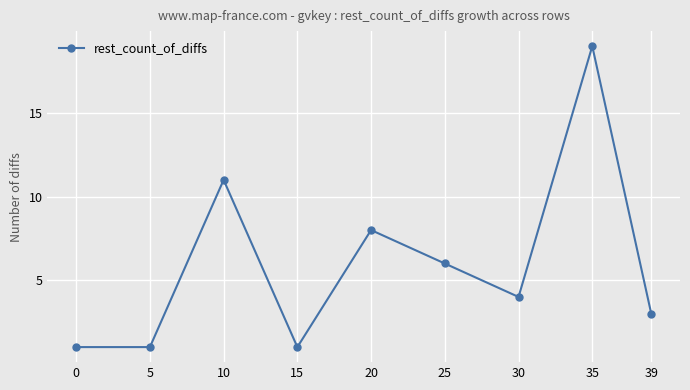

At which category does the chart reach its peak across all series?

35